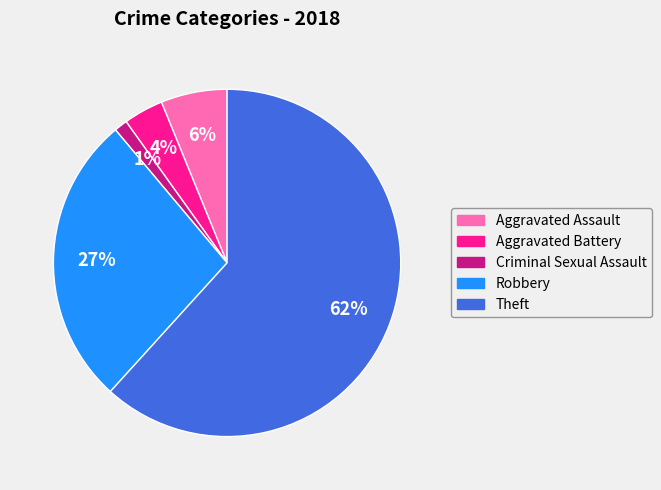

Is it true that Aggravated Battery is 4% of the pie?

True